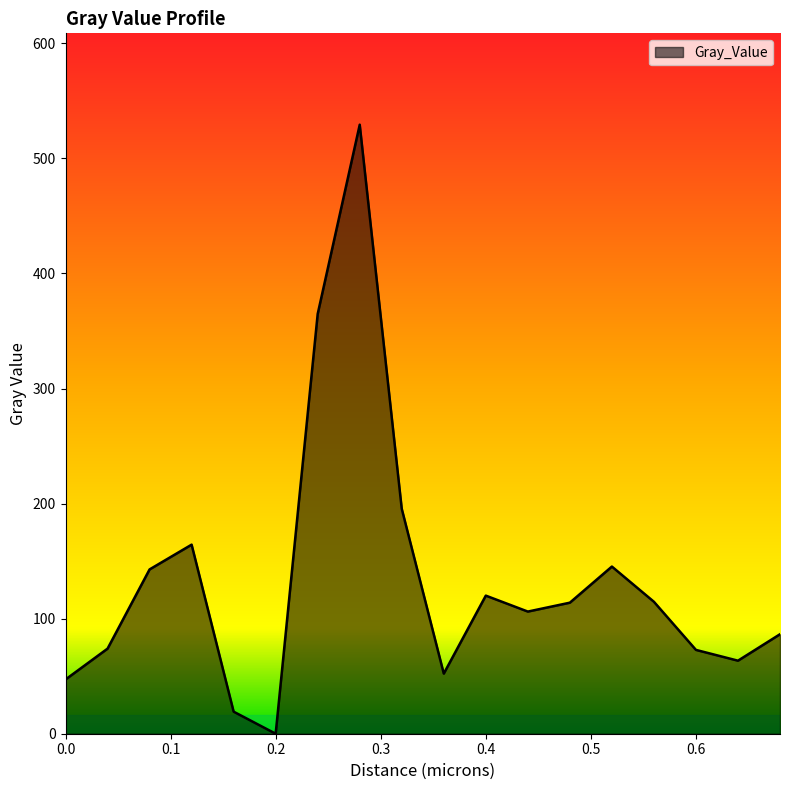

What is the greatest value displayed?

529.3